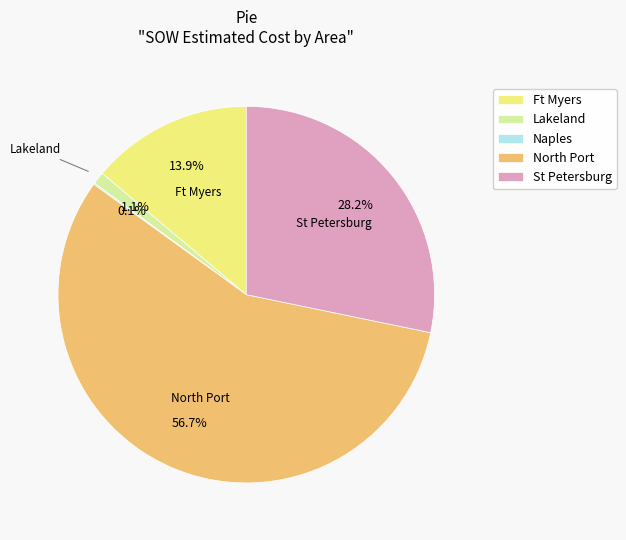

To the nearest percent, what percentage of the pie is St Petersburg?

28%